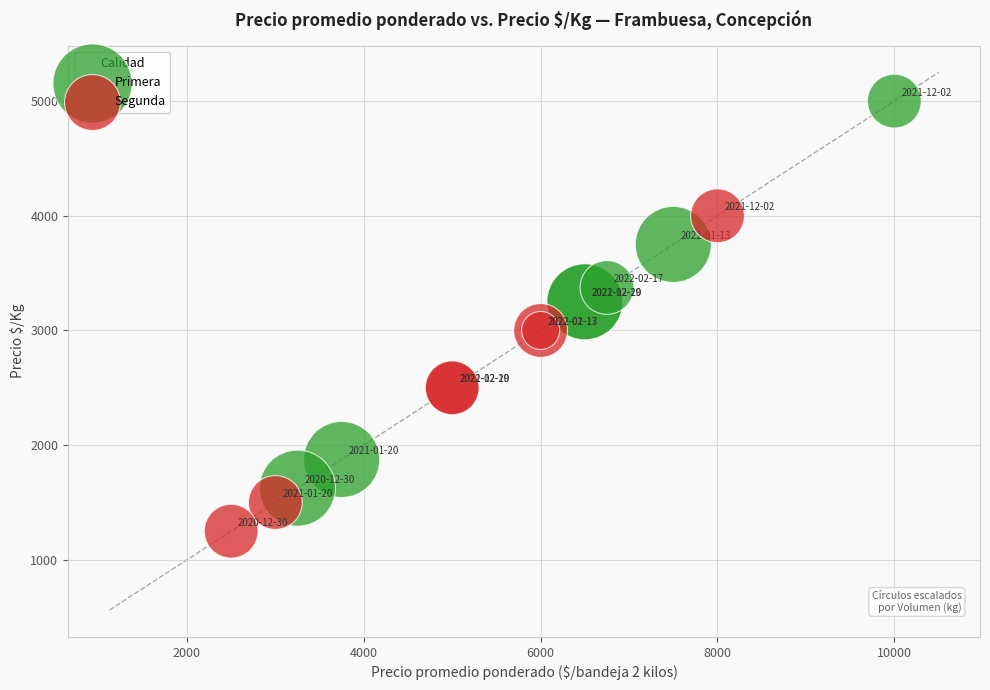

Which series contains the lowest Y value?

Segunda